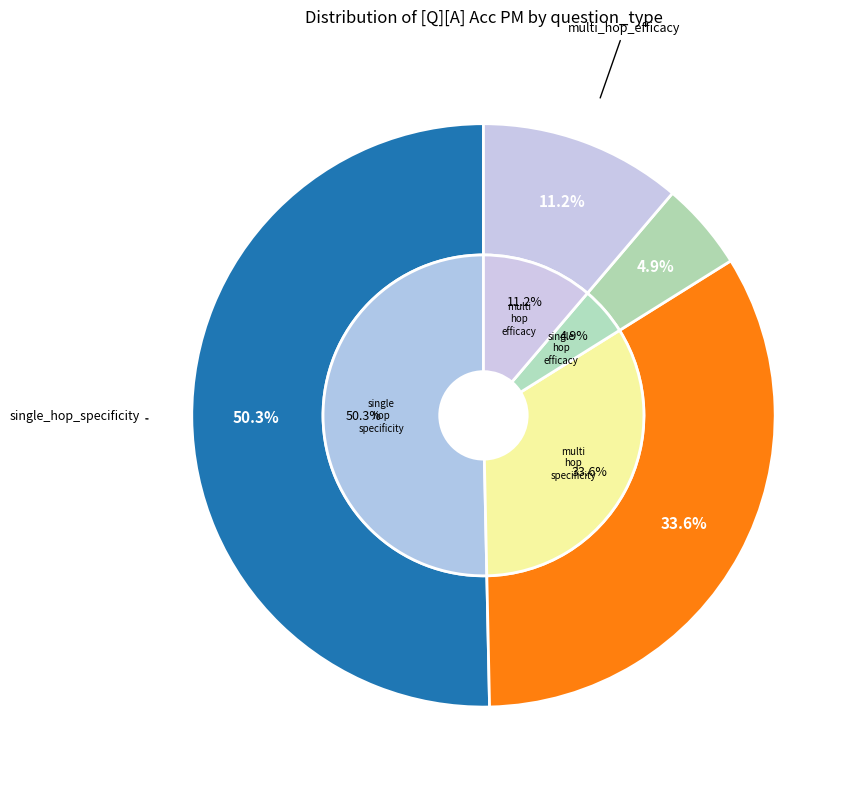

To the nearest percent, what is the difference between the largest and smallest slice percentages?

45%